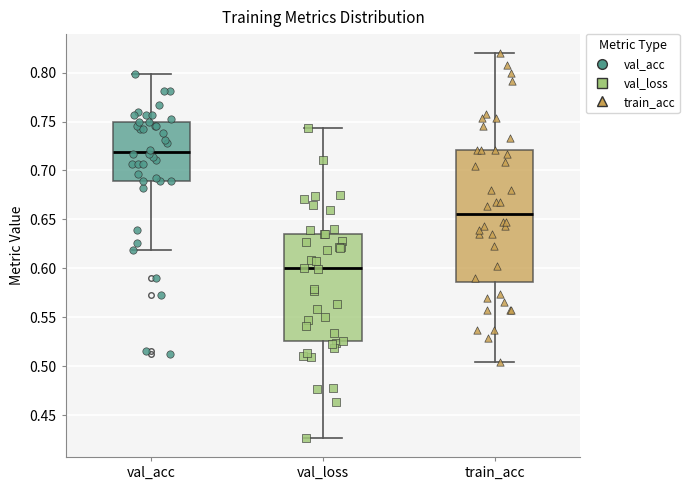

Where is the upper edge of the box for val_loss on the y-axis? The values are not printed on the chart, so give them approximately, as read against the axis.

0.635